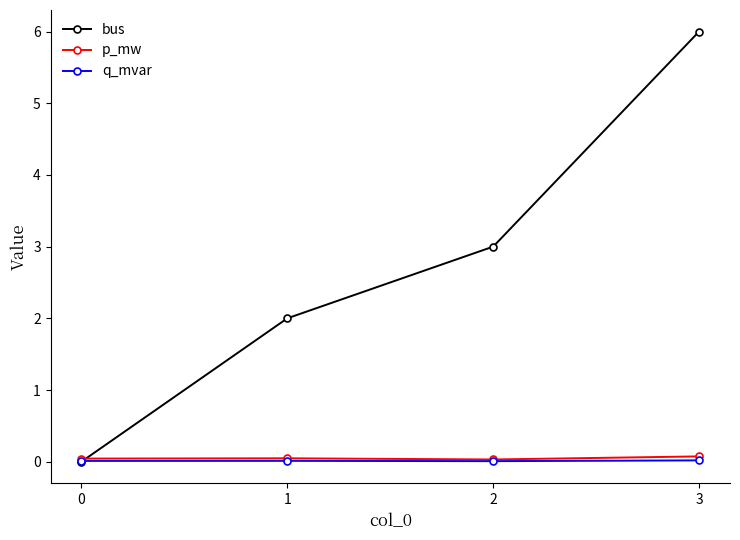

True or false: bus has more than 1 interior local peaks.

False